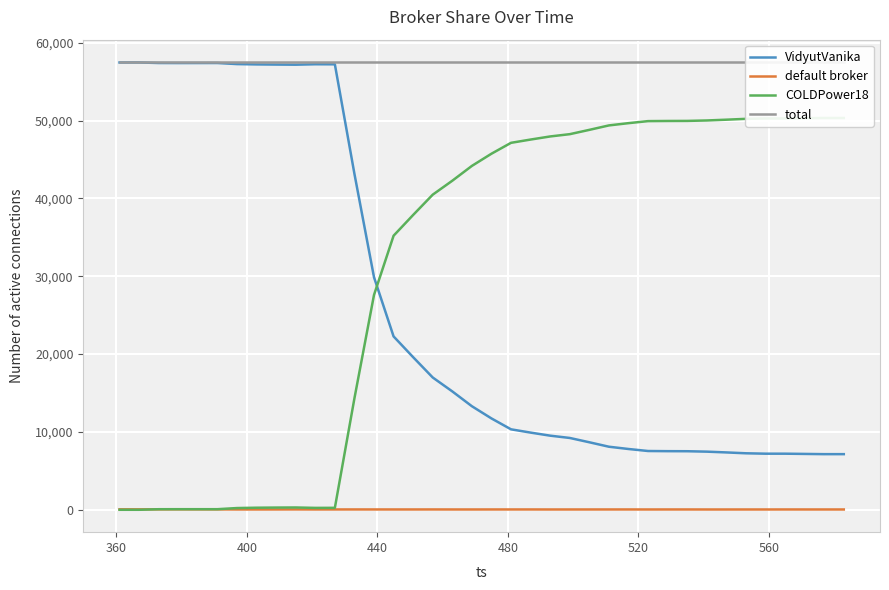

Reading left to right, transcribe all the data shown in this chart.

VidyutVanika: 57456	57458	57389	57383	57386	57389	57251	57209	57188	57172	57230	57221	43149	29873	22268	19600	16992	15205	13303	11734	10334	9914	9520	9226	8672	8100	7808	7549	7529	7521	7467	7367	7257	7206	7205	7175	7145	7146
default broker: 56	54	51	54	51	48	39	38	40	45	39	41	42	41	40	40	42	39	38	40	41	41	37	38	39	40	41	38	40	40	37	37	38	38	40	39	39	38
COLDPower18: 0	0	72	75	75	75	222	265	284	295	243	250	14321	27598	35204	37872	40478	42268	44171	45738	47137	47557	47955	48248	48801	49372	49663	49925	49943	49951	50008	50108	50217	50268	50267	50298	50328	50328
total: 57512	57512	57512	57512	57512	57512	57512	57512	57512	57512	57512	57512	57512	57512	57512	57512	57512	57512	57512	57512	57512	57512	57512	57512	57512	57512	57512	57512	57512	57512	57512	57512	57512	57512	57512	57512	57512	57512